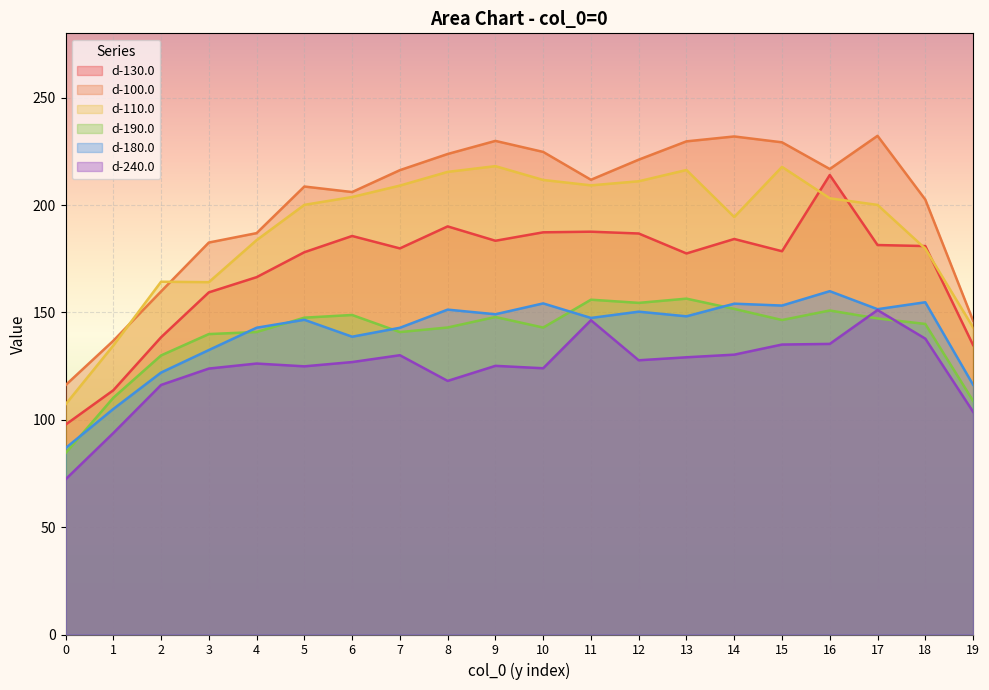

The value of d-130.0 at 12 is 186.8. True or false?

True